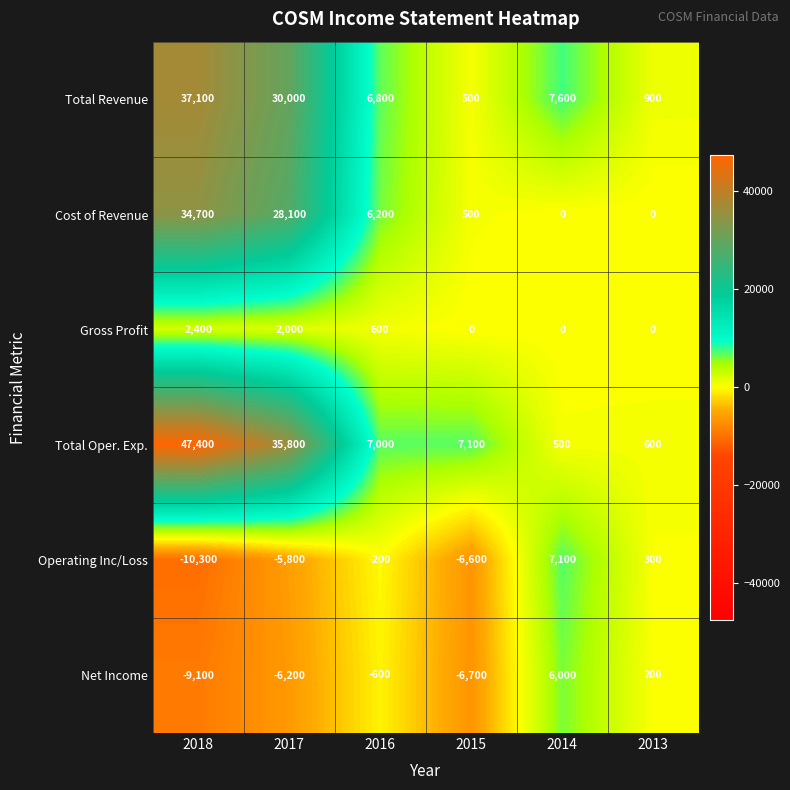

Which series has the largest total across all categories?

Total Oper. Exp.